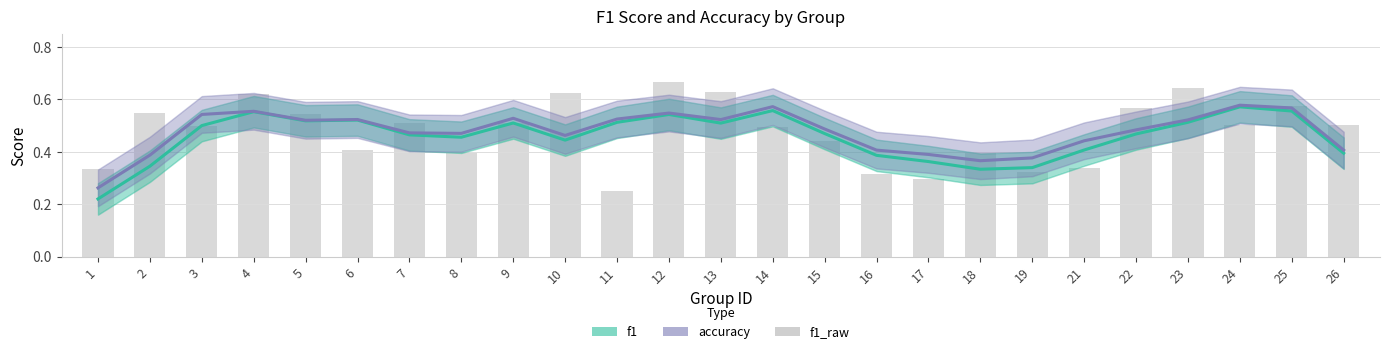

Rank the categories by f1_line value from lowest to highest.

1, 18, 19, 2, 17, 16, 26, 21, 10, 8, 7, 22, 15, 3, 13, 9, 11, 23, 5, 6, 12, 4, 25, 14, 24